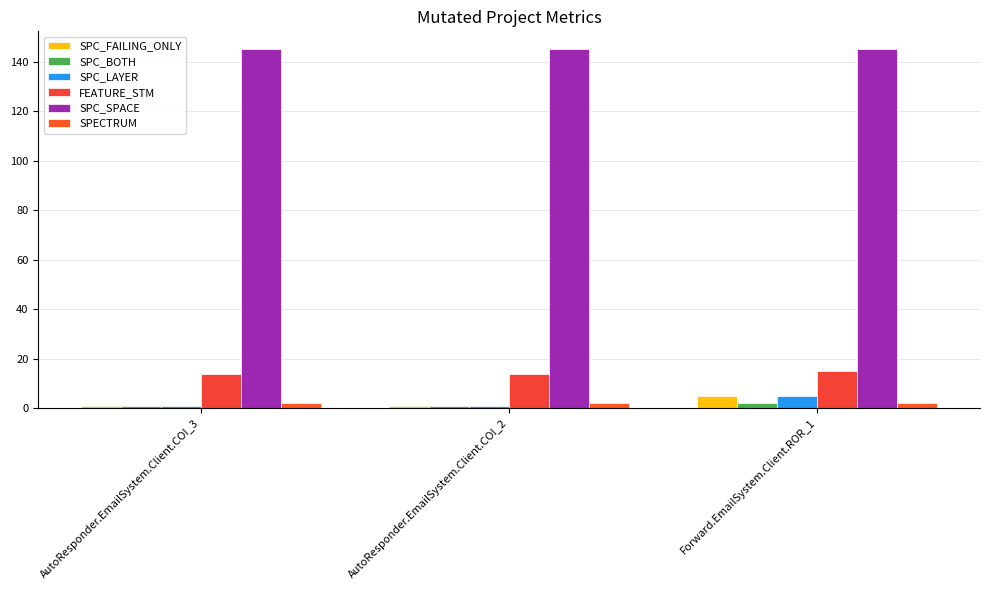

Which label corresponds to the largest value in the chart?

AutoResponder.EmailSystem.Client.COI_3